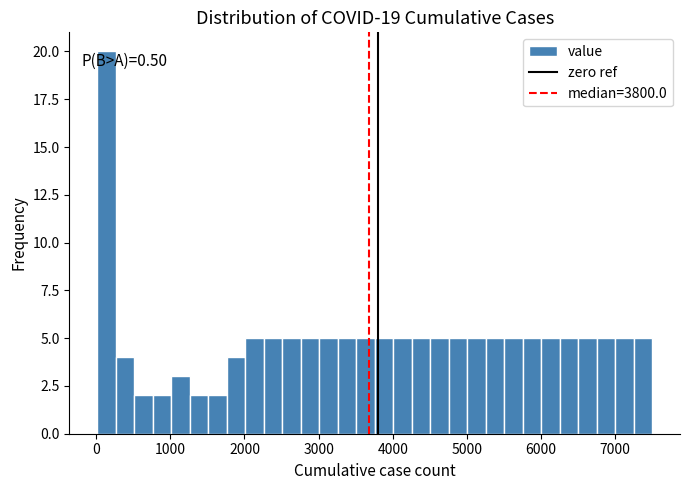

Read against the x-axis, roughly where is the centre of the tallest bar?

100